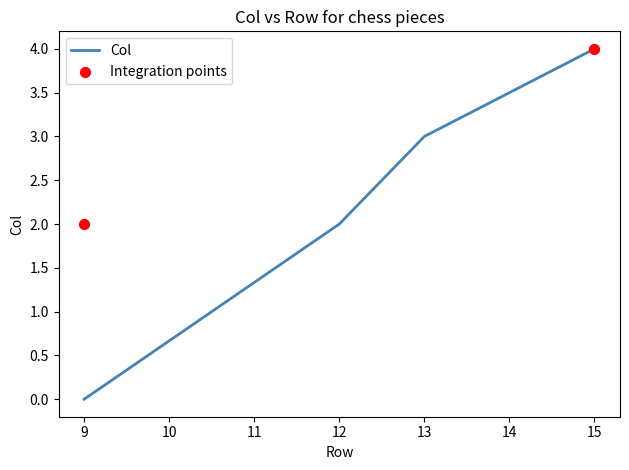

Which has a higher value, 13 or 9?

13